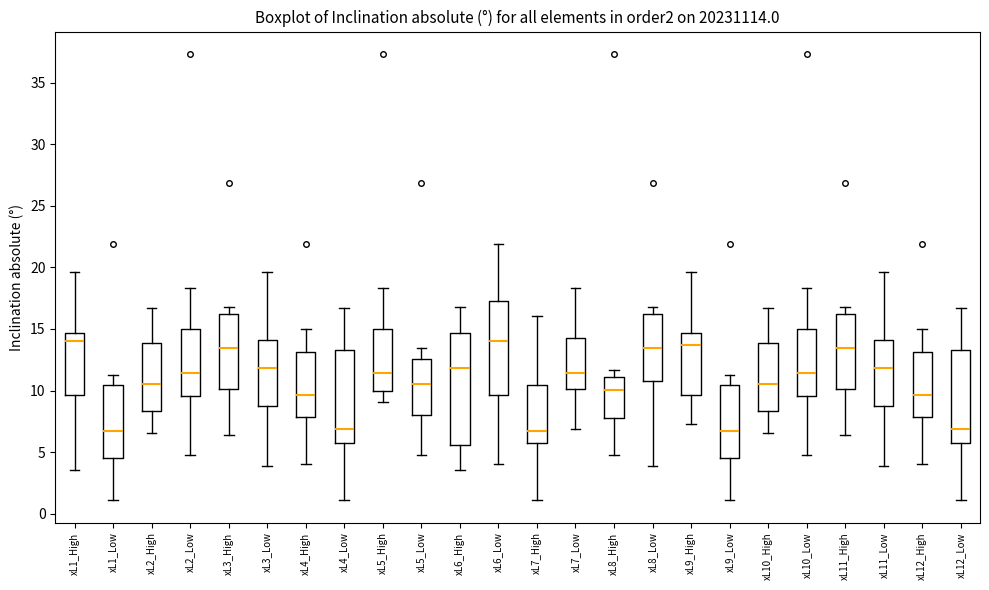

Reading left to right, transcribe this box plot: for each box, give where its median line is, the range the box spans, and where its two whiskers end, as read against the y-axis. The values are not printed on the chart, so give them approximately, as read against the axis.

xL1_High: median 14.0, box 9.5 to 14.5, whiskers 3.5 to 19.5
xL1_Low: median 6.5, box 4.5 to 10.5, whiskers 1.0 to 11.5
xL2_High: median 10.5, box 8.5 to 14.0, whiskers 6.5 to 16.5
xL2_Low: median 11.5, box 9.5 to 15.0, whiskers 5.0 to 18.5
xL3_High: median 13.5, box 10.0 to 16.0, whiskers 6.5 to 17.0
xL3_Low: median 12.0, box 9.0 to 14.0, whiskers 4.0 to 19.5
xL4_High: median 9.5, box 8.0 to 13.0, whiskers 4.0 to 15.0
xL4_Low: median 7.0, box 6.0 to 13.5, whiskers 1.0 to 16.5
xL5_High: median 11.5, box 10.0 to 15.0, whiskers 9.0 to 18.5
xL5_Low: median 10.5, box 8.0 to 12.5, whiskers 5.0 to 13.5
xL6_High: median 12.0, box 5.5 to 14.5, whiskers 3.5 to 17.0
xL6_Low: median 14.0, box 9.5 to 17.5, whiskers 4.0 to 22.0
xL7_High: median 6.5, box 6.0 to 10.5, whiskers 1.0 to 16.0
xL7_Low: median 11.5, box 10.0 to 14.0, whiskers 7.0 to 18.5
xL8_High: median 10.0, box 7.5 to 11.0, whiskers 5.0 to 11.5
xL8_Low: median 13.5, box 11.0 to 16.0, whiskers 4.0 to 17.0
xL9_High: median 13.5, box 9.5 to 14.5, whiskers 7.5 to 19.5
xL9_Low: median 6.5, box 4.5 to 10.5, whiskers 1.0 to 11.5
xL10_High: median 10.5, box 8.5 to 14.0, whiskers 6.5 to 16.5
xL10_Low: median 11.5, box 9.5 to 15.0, whiskers 5.0 to 18.5
xL11_High: median 13.5, box 10.0 to 16.0, whiskers 6.5 to 17.0
xL11_Low: median 12.0, box 9.0 to 14.0, whiskers 4.0 to 19.5
xL12_High: median 9.5, box 8.0 to 13.0, whiskers 4.0 to 15.0
xL12_Low: median 7.0, box 6.0 to 13.5, whiskers 1.0 to 16.5